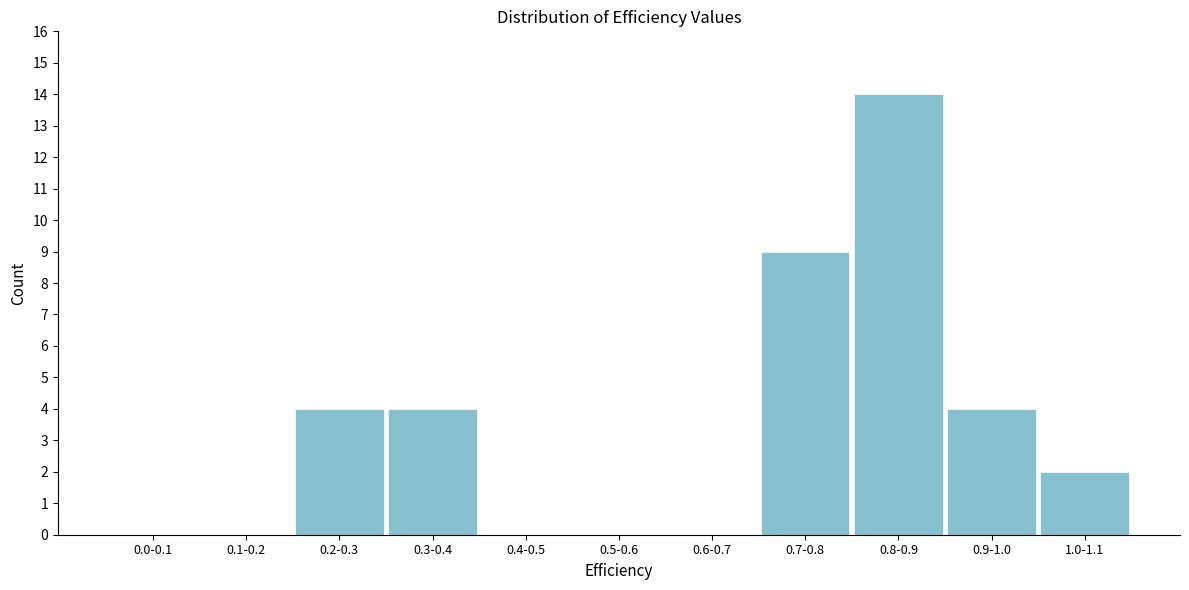

Reading right to left, what are all the values shown in this chart?

1.0-1.1=2	0.9-1.0=4	0.8-0.9=14	0.7-0.8=9	0.6-0.7=0	0.5-0.6=0	0.4-0.5=0	0.3-0.4=4	0.2-0.3=4	0.1-0.2=0	0.0-0.1=0